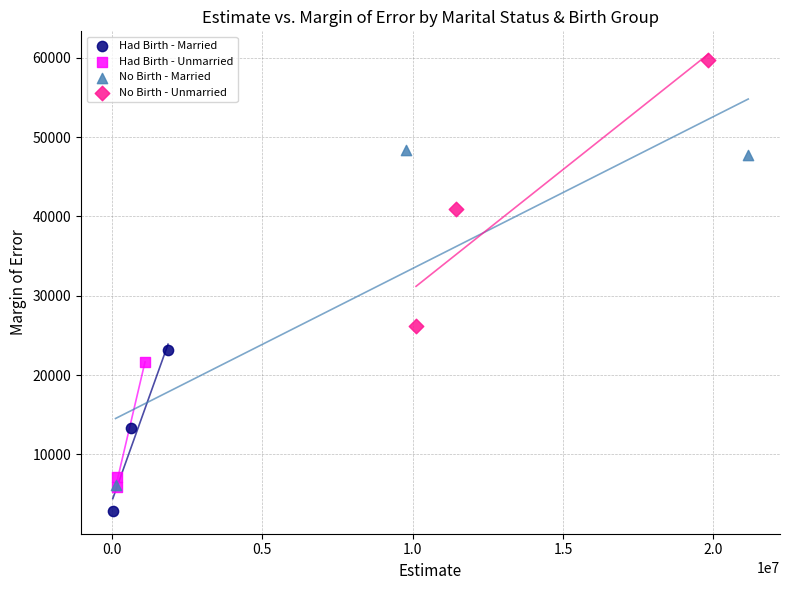

Which series contains the lowest Y value?

Had Birth - Married